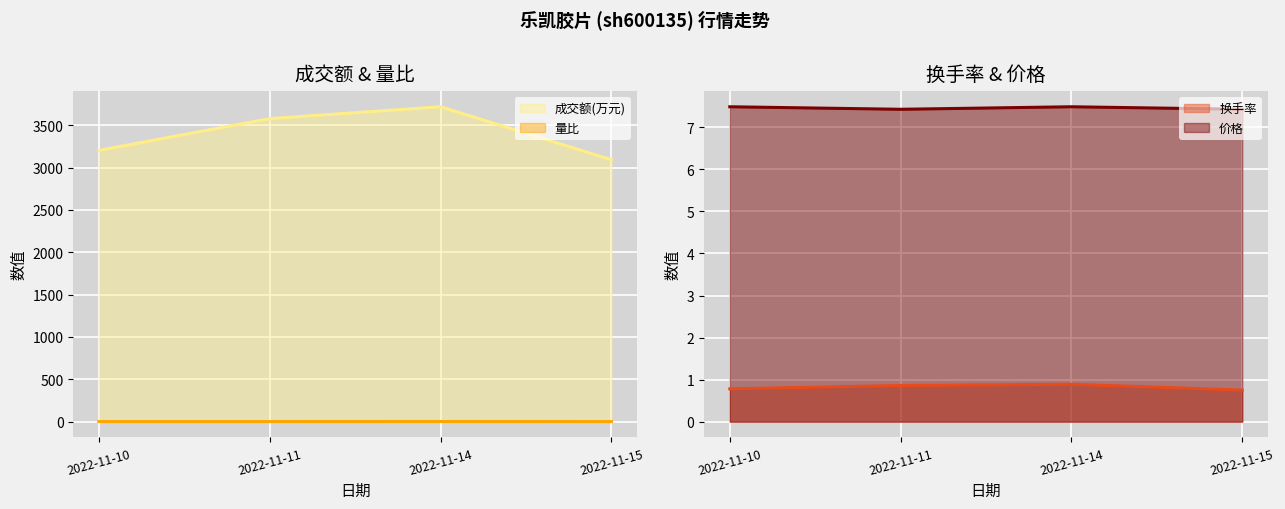

How many lines are shown in the chart?

4